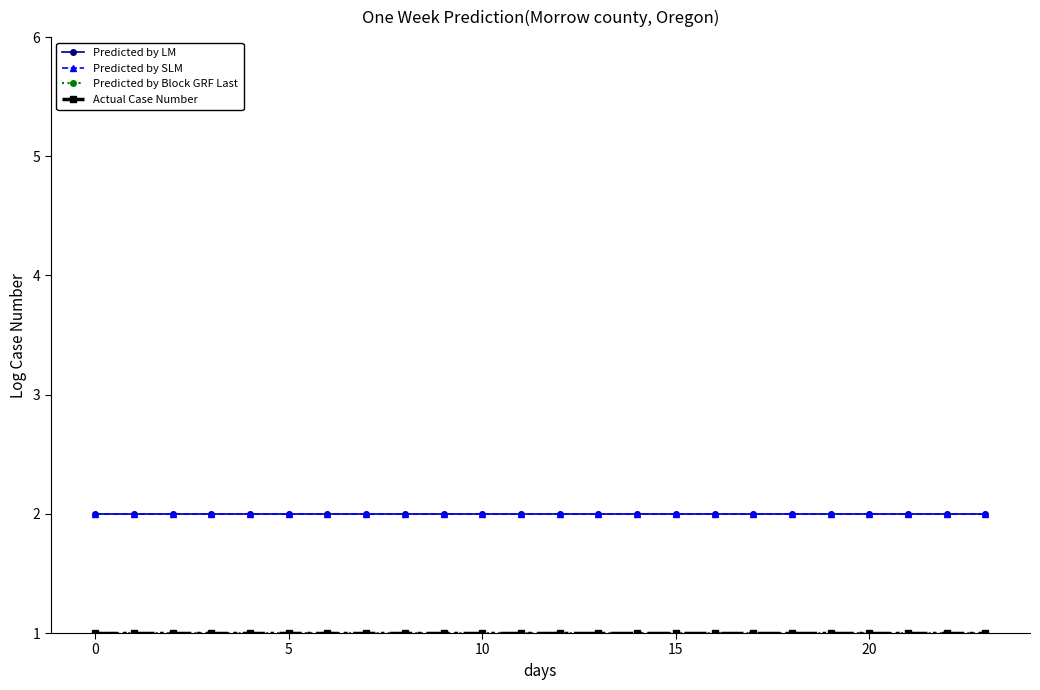

What is the value of the Actual Case Number point at the 8th from the left?

1